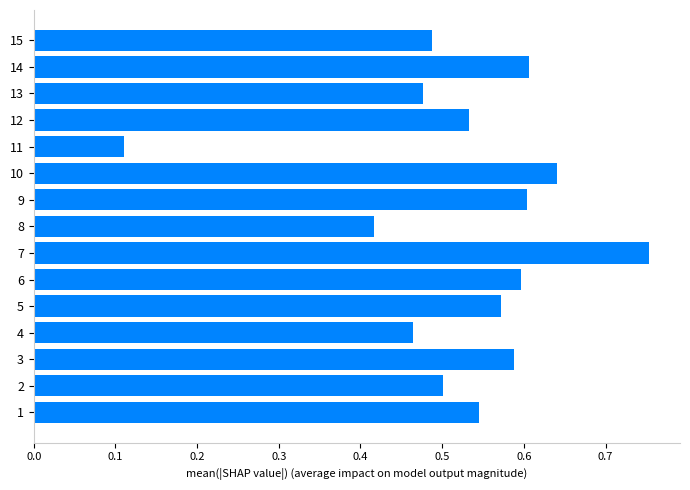

Where is the data nearest to the value 0?

11